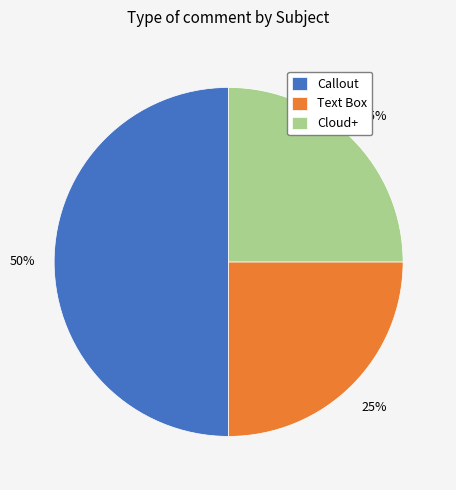

What percentage is the Callout slice, to the nearest percent?

50%